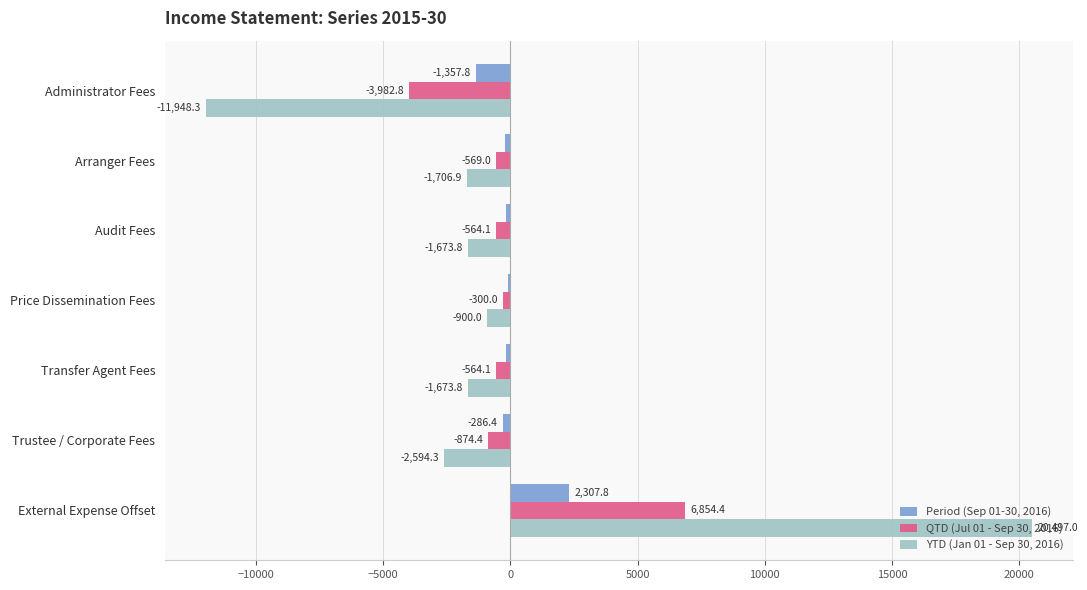

How many data points does each series have?

7